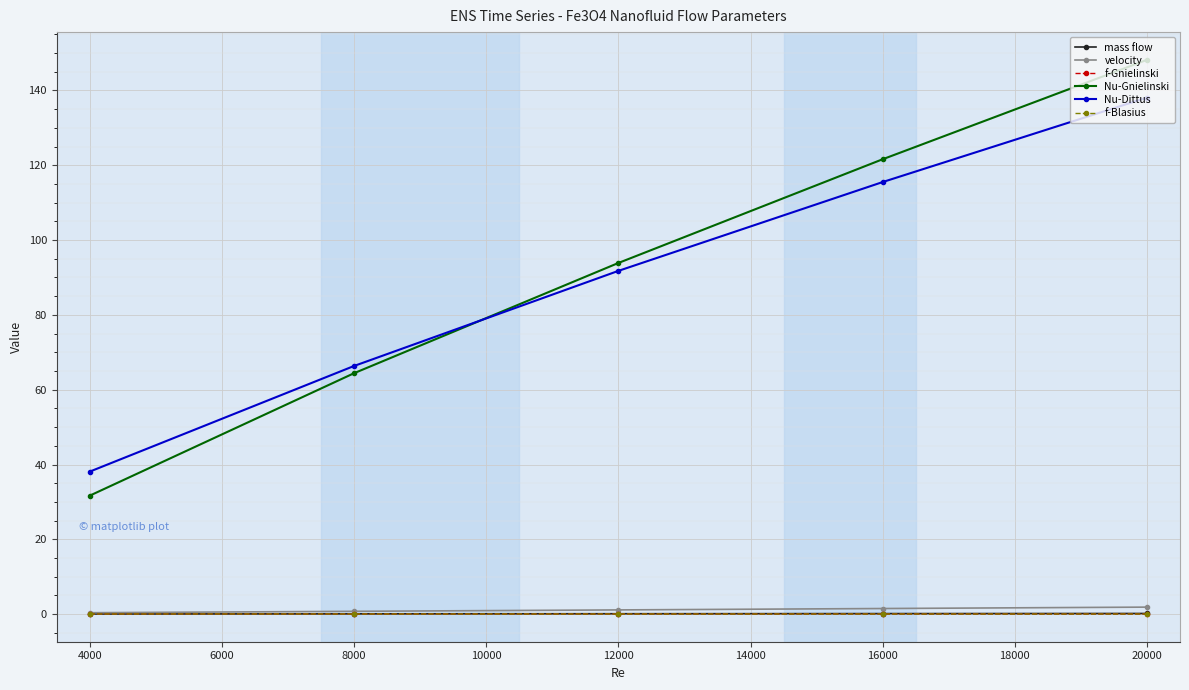

Between 12000 and 20000, which series saw the biggest shift?

Nu-Gnielinski